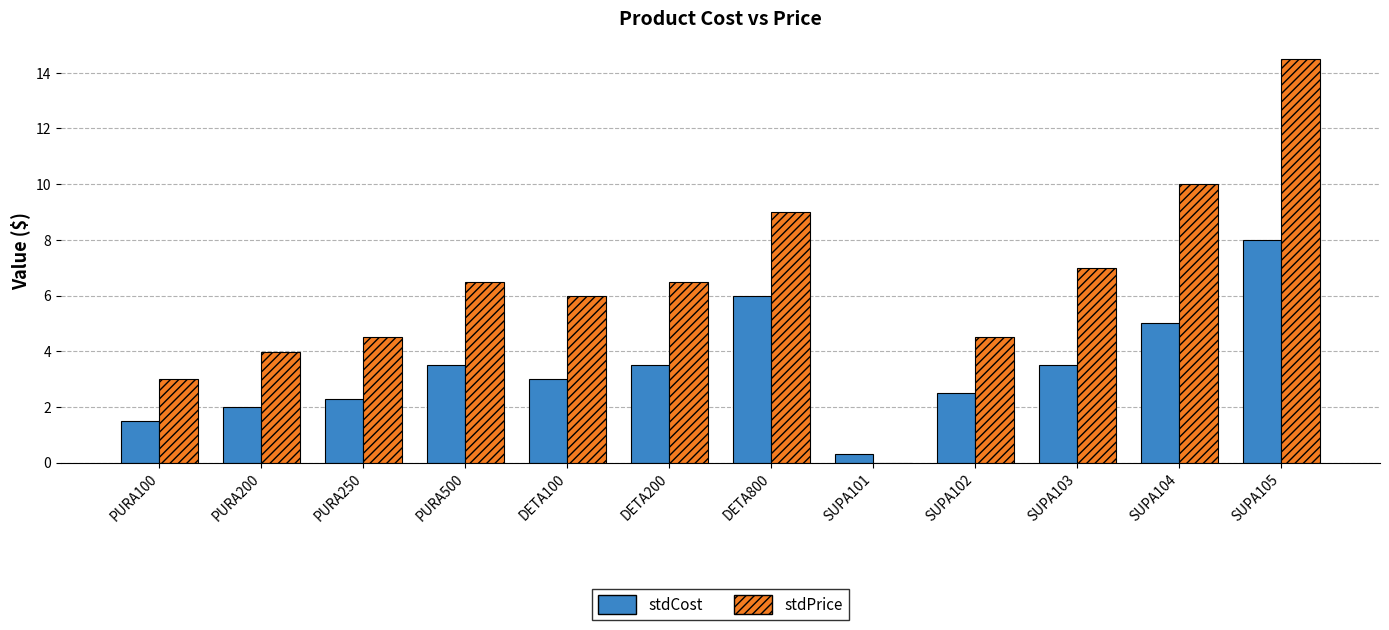

The value of stdCost at PURA200 is 2.0. True or false?

True